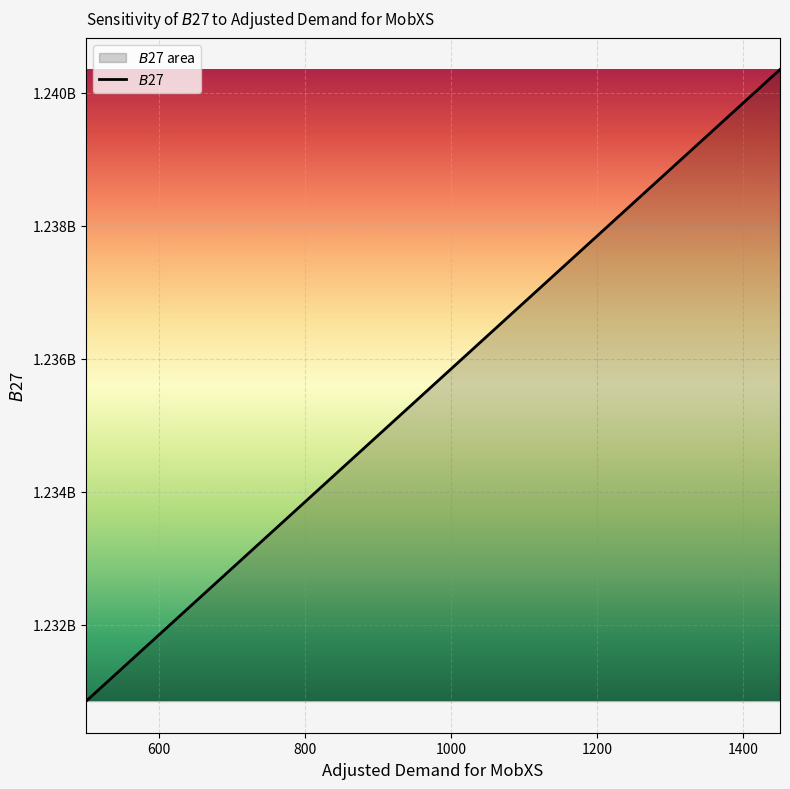

Does the chart display data point markers on the line(s)?

No